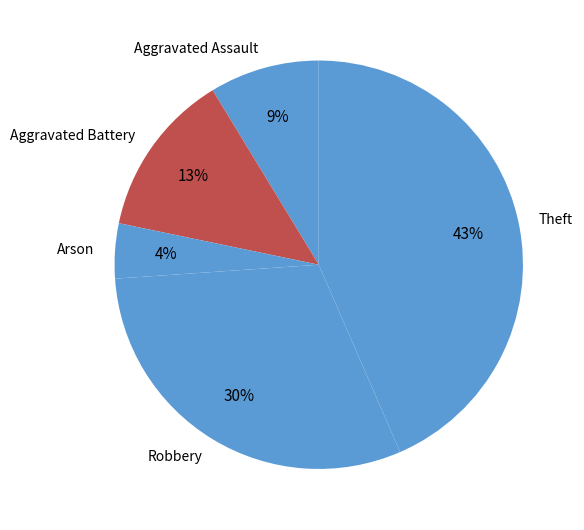

True or false: Arson accounts for 4% of the total.

True